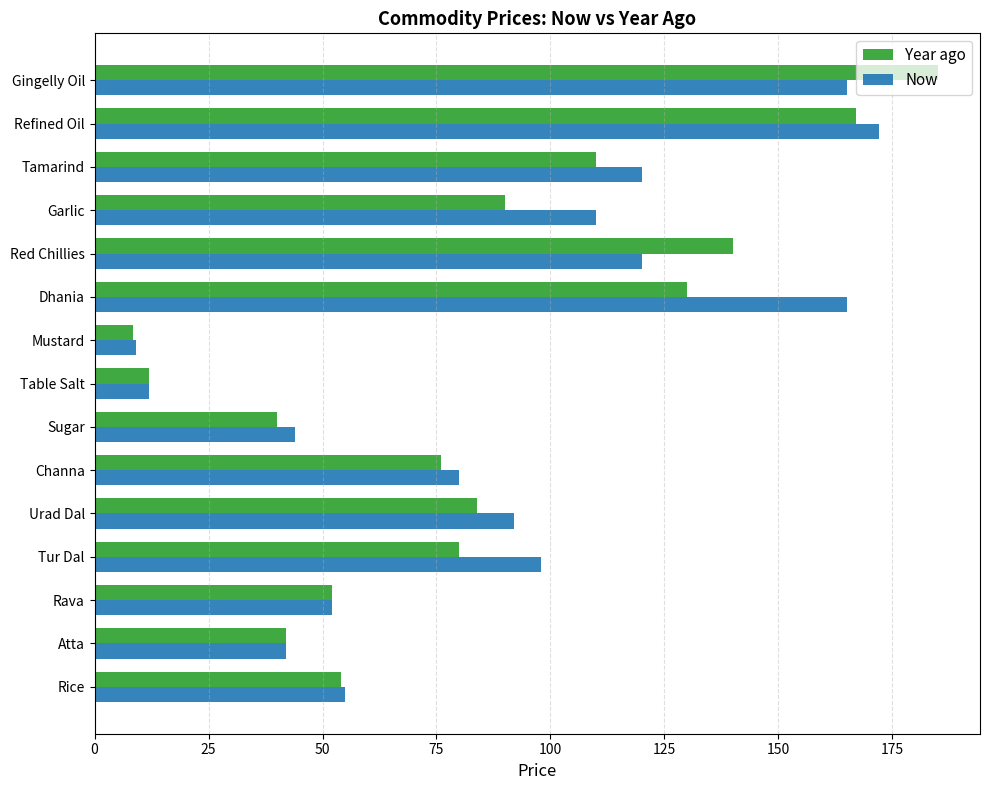

The Year ago series shows 52.6 at Sugar. True or false?

False